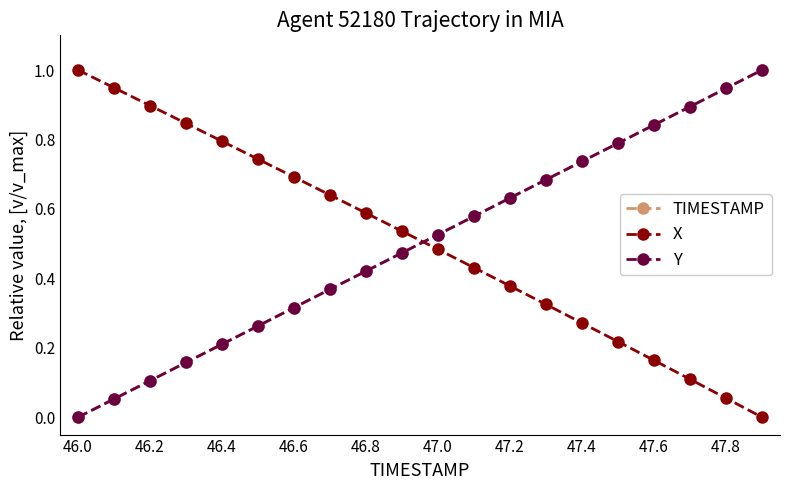

True or false: X has more than 1 interior local peaks.

False